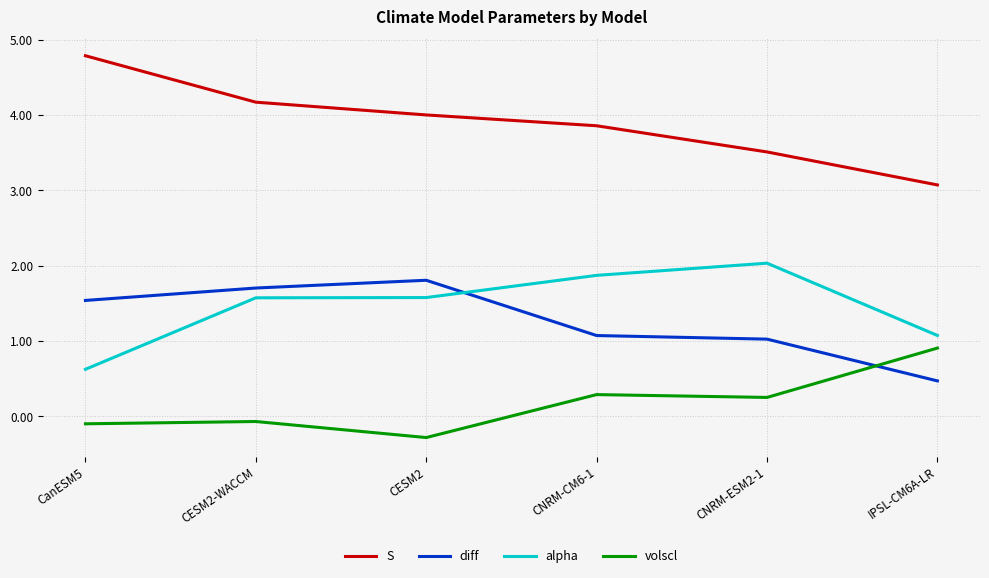

What position from the right is CNRM-CM6-1?

3